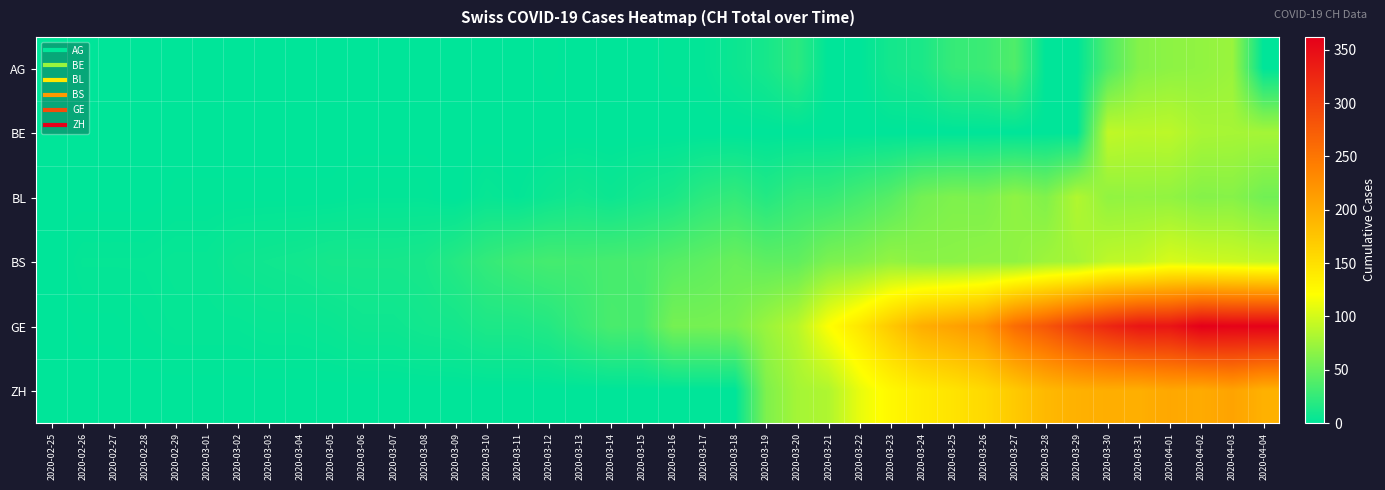

What is the maximum value shown in the chart?

362